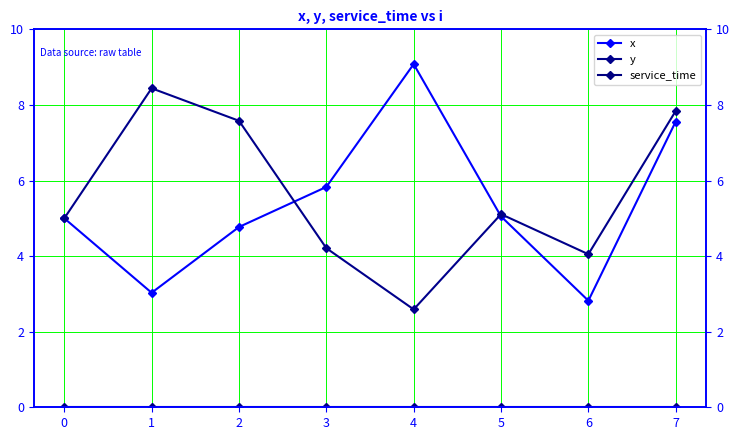

True or false: y and service_time cross at least once.

False